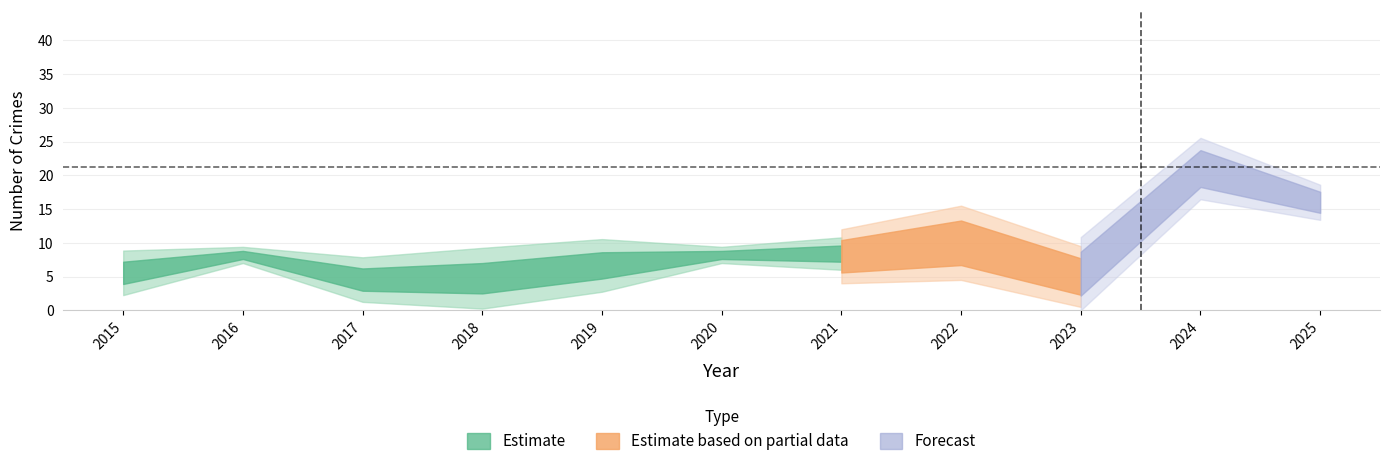

How many categories are shown in the chart?

11